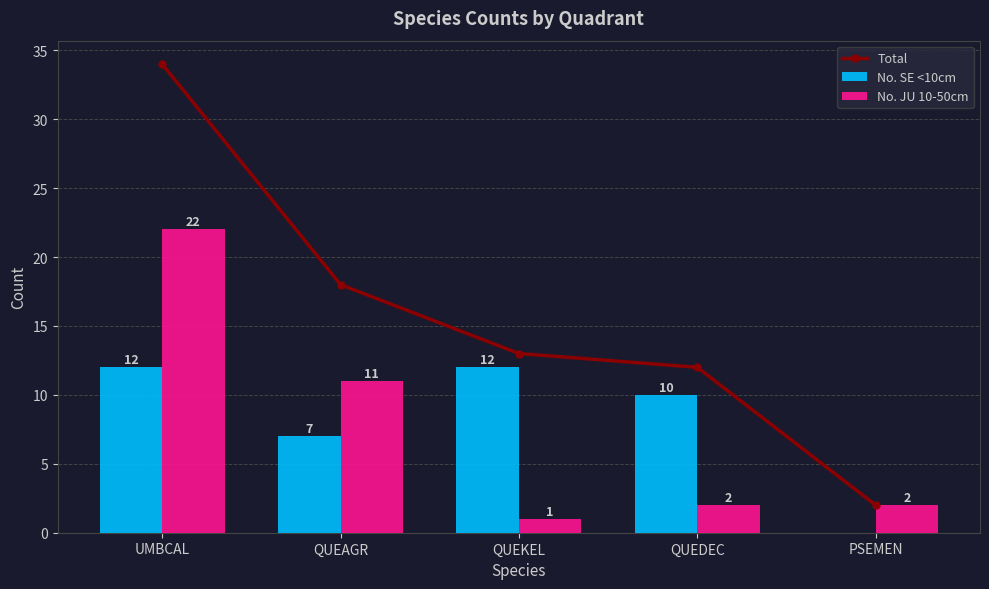

How many categories are shown in the chart?

5